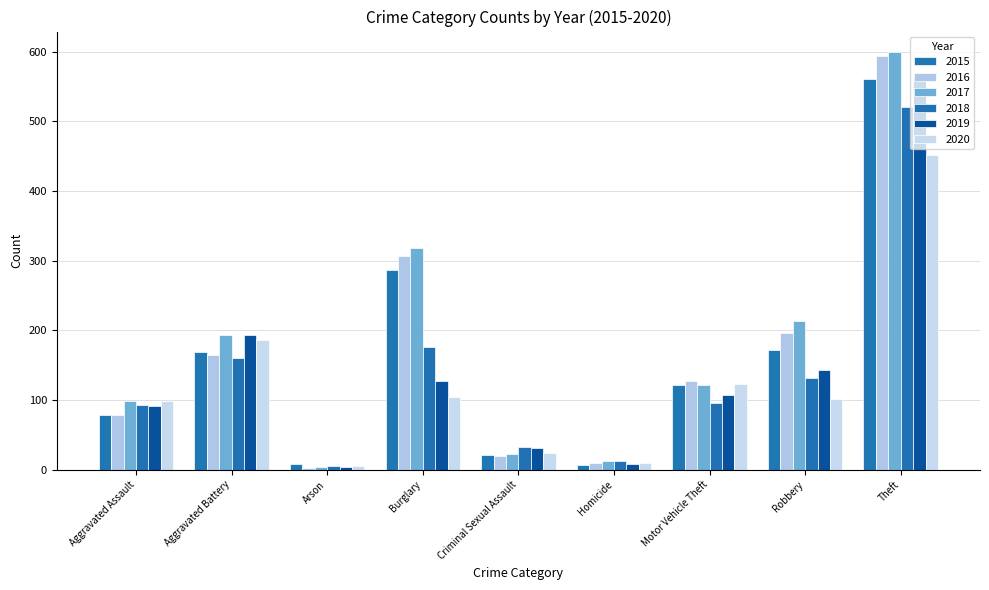

Which label corresponds to the largest value in the chart?

Theft